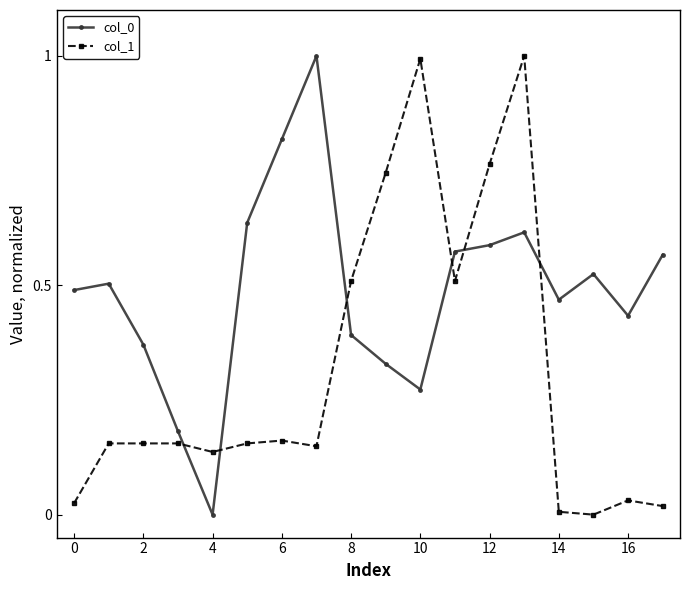

True or false: col_0 and col_1 intersect in this chart.

True